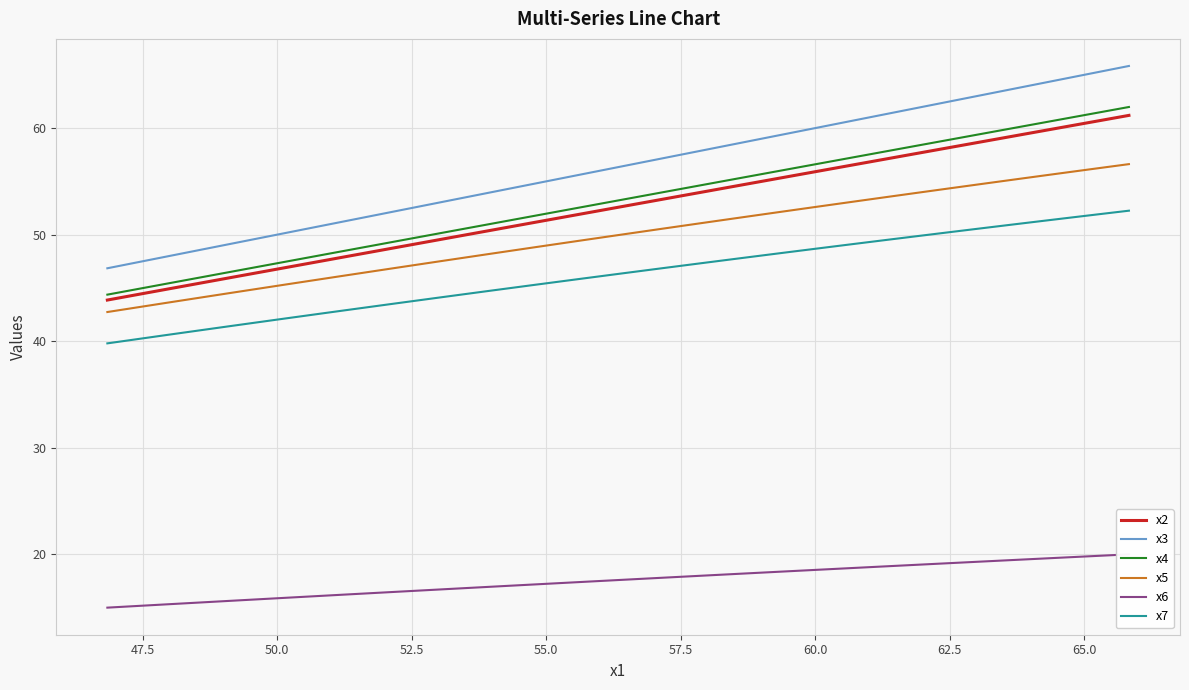

Which series has the largest total across all categories?

x3